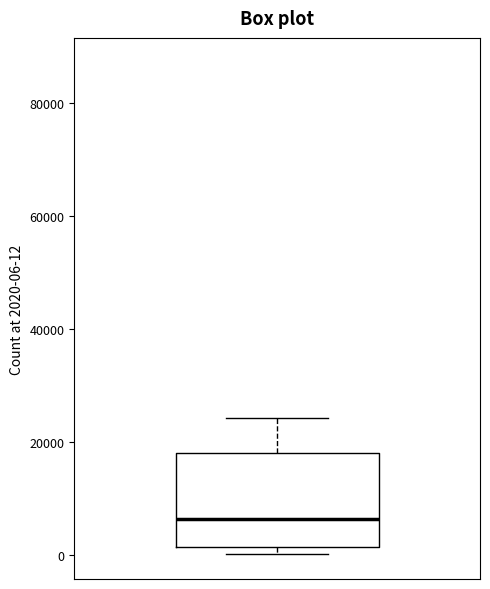

Read this box plot against the y-axis: the position of the median line, the range covered by the box, and the ends of both whiskers. The values are not printed on the chart, so give them approximately, as read against the axis.

median 6000, box 2000 to 18000, whiskers 0 to 24000